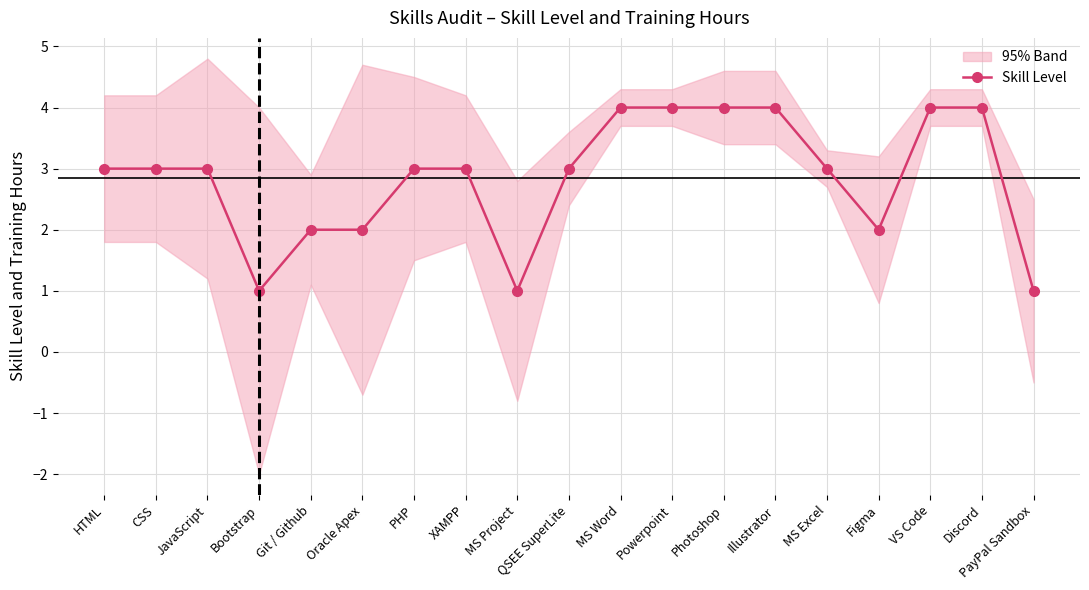

At which category does the data reach its first local valley?

Bootstrap